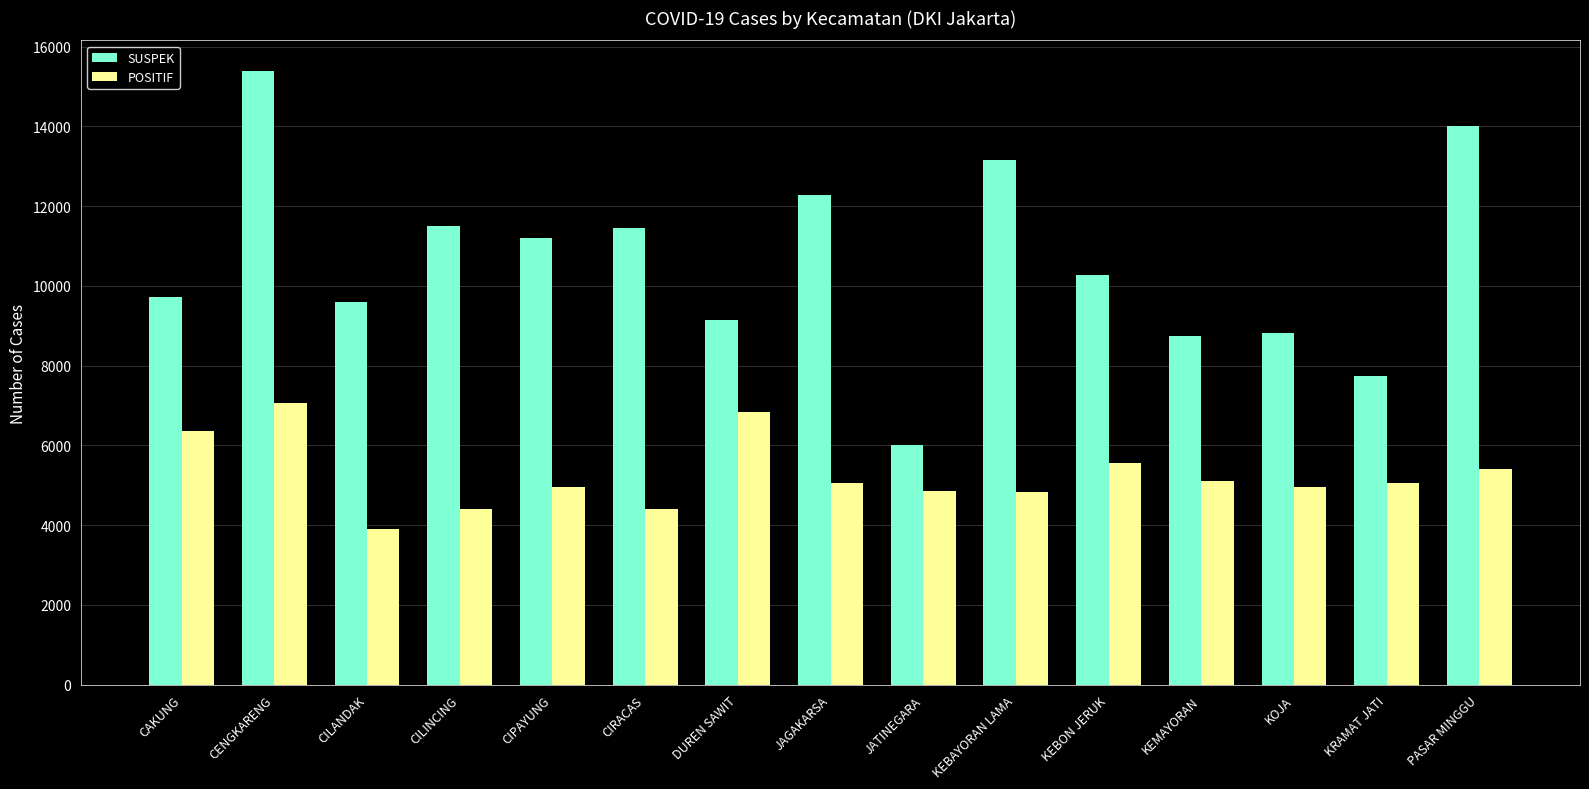

What are all the series names shown in the legend?

SUSPEK, POSITIF